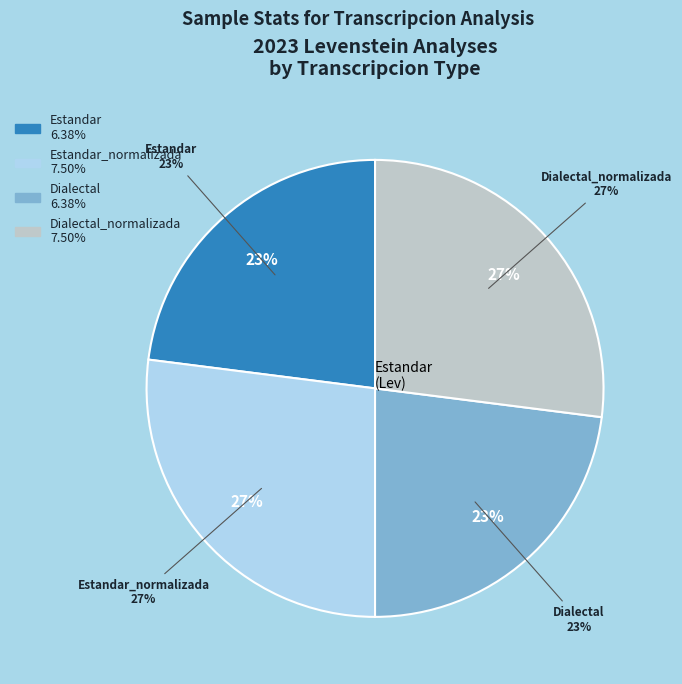

Does Estandar_normalizada account for over 50% of the chart?

No